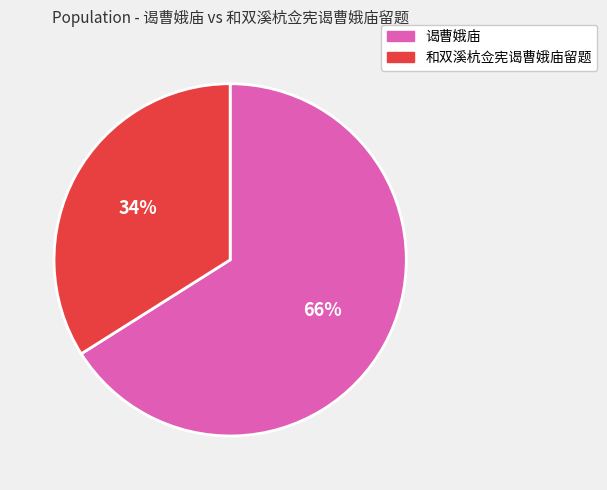

Rank the categories by value from lowest to highest.

和双溪杭佥宪谒曹娥庙留题, 谒曹娥庙